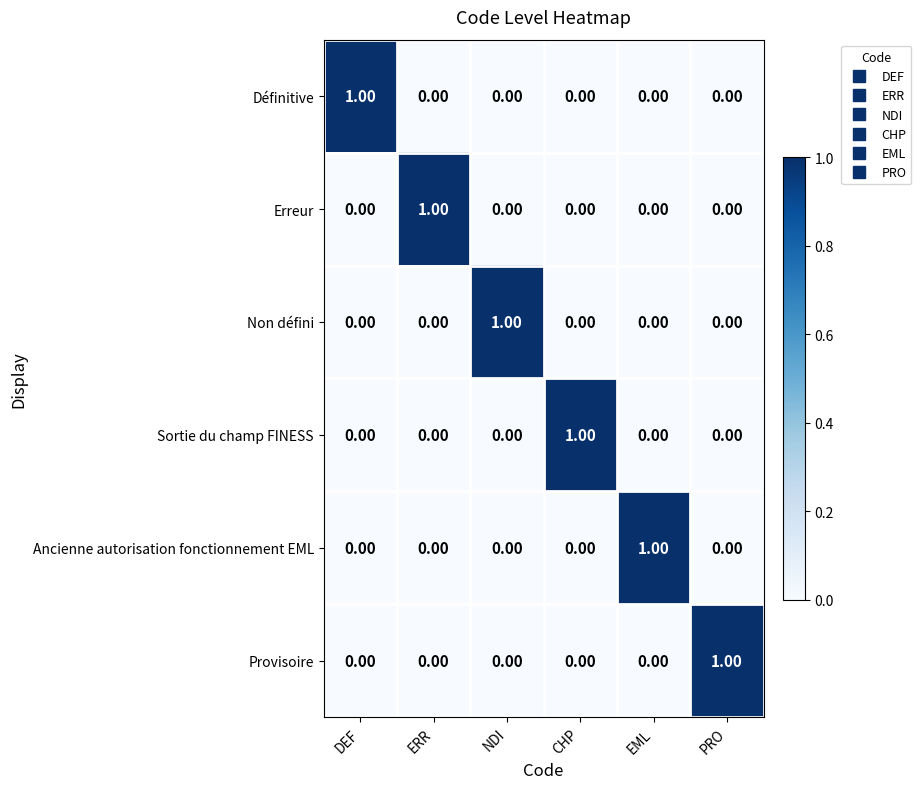

At how many categories does at least one series exceed 0?

6